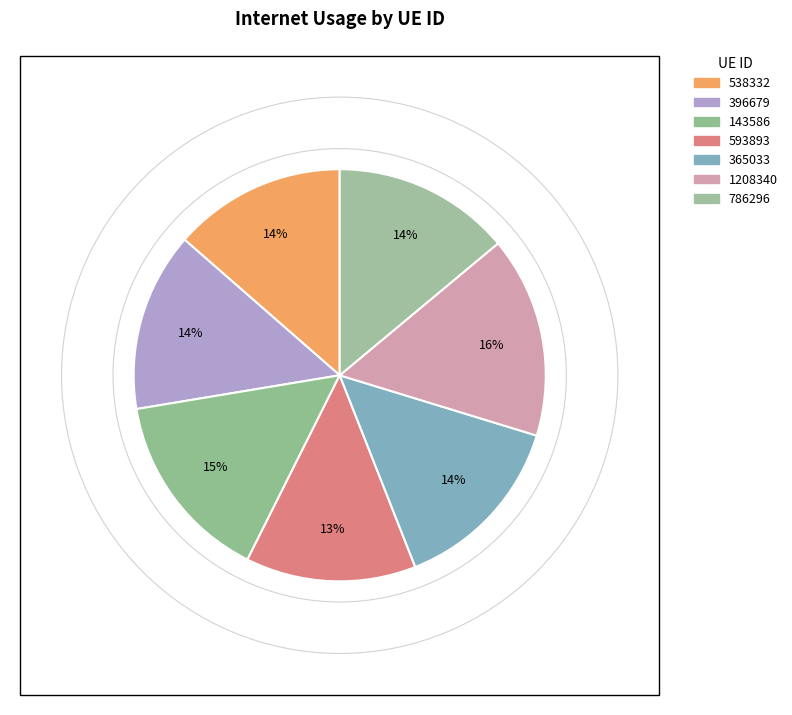

Rank the categories by value from lowest to highest.

593893, 538332, 786296, 396679, 365033, 143586, 1208340